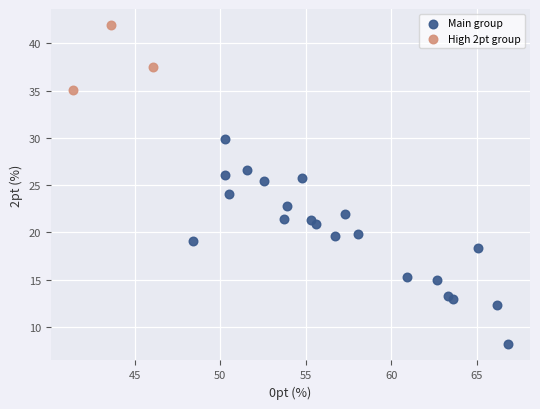

Which series has the widest spread of Y values?

Main group